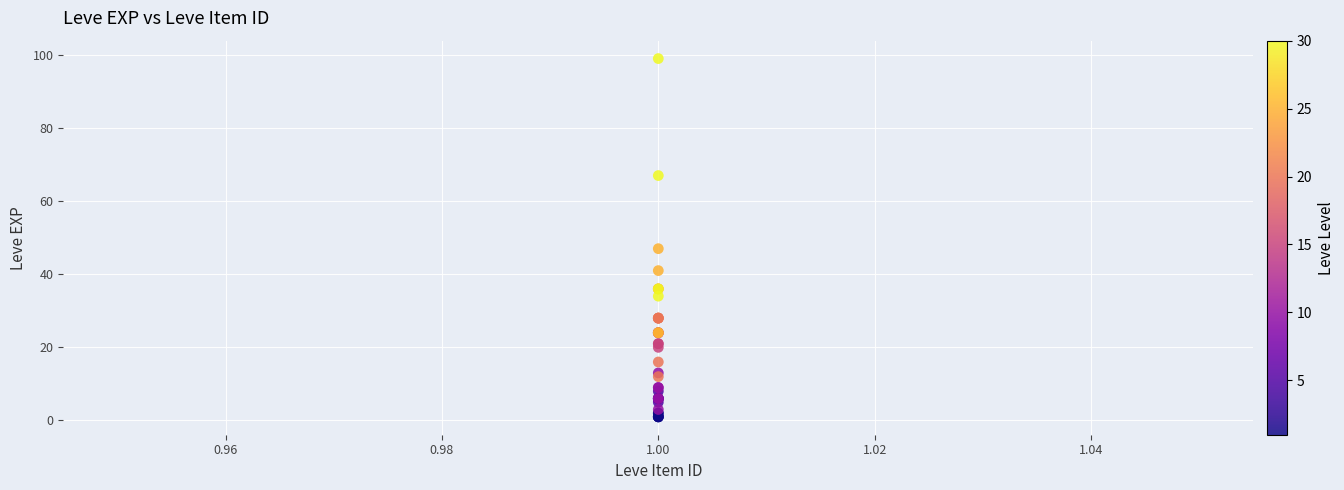

What Y value in the scatter plot is closest to 50?

47